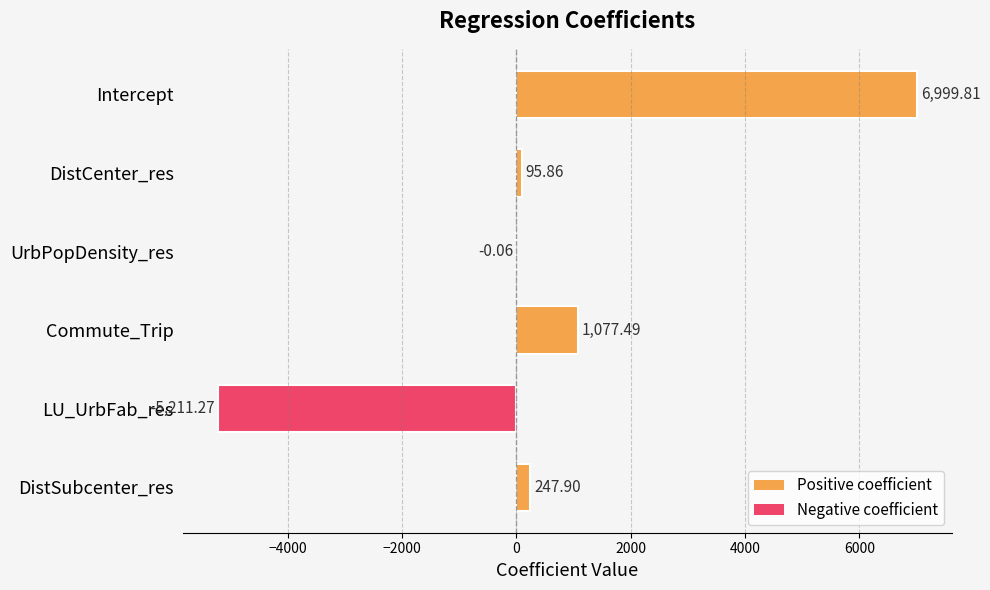

What is the change in value from DistCenter_res to LU_UrbFab_res?

-5307.1